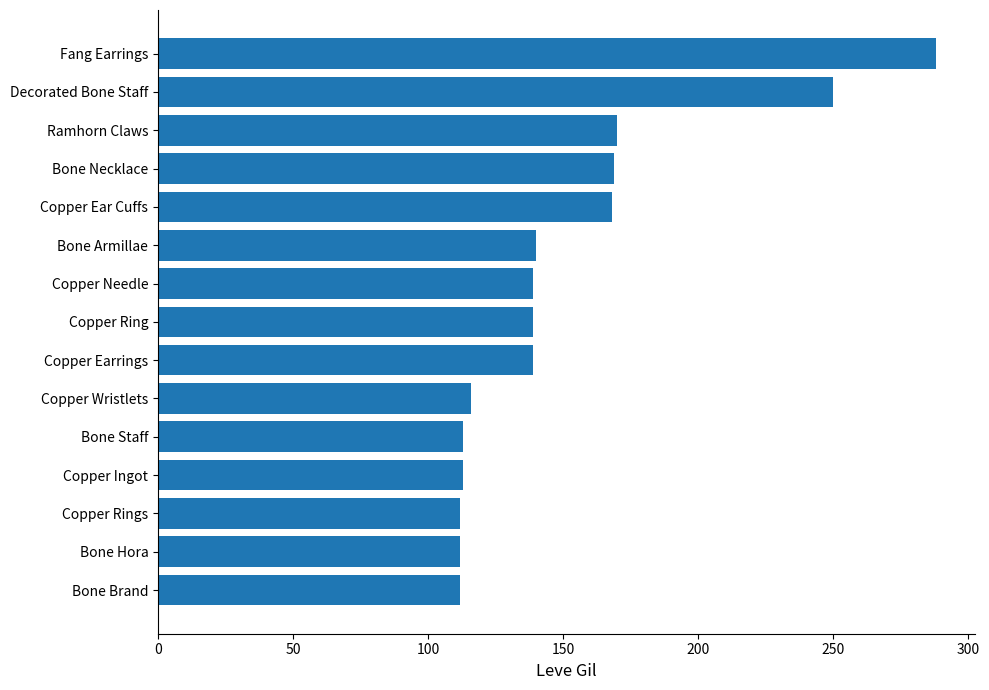

What is the difference between the maximum and minimum values?

176